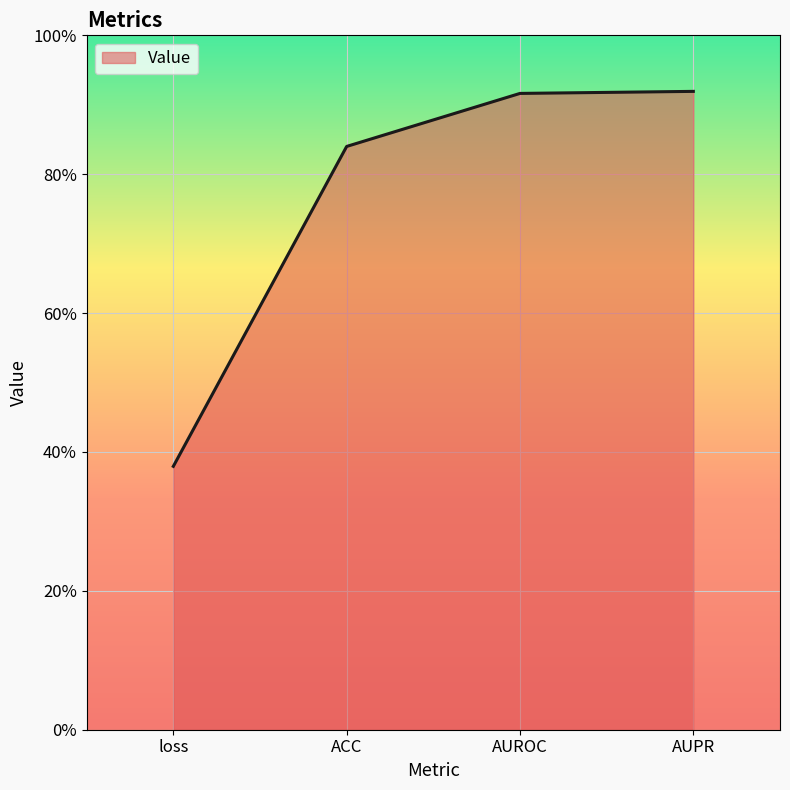

What is the label of the 2nd point from the right?

AUROC